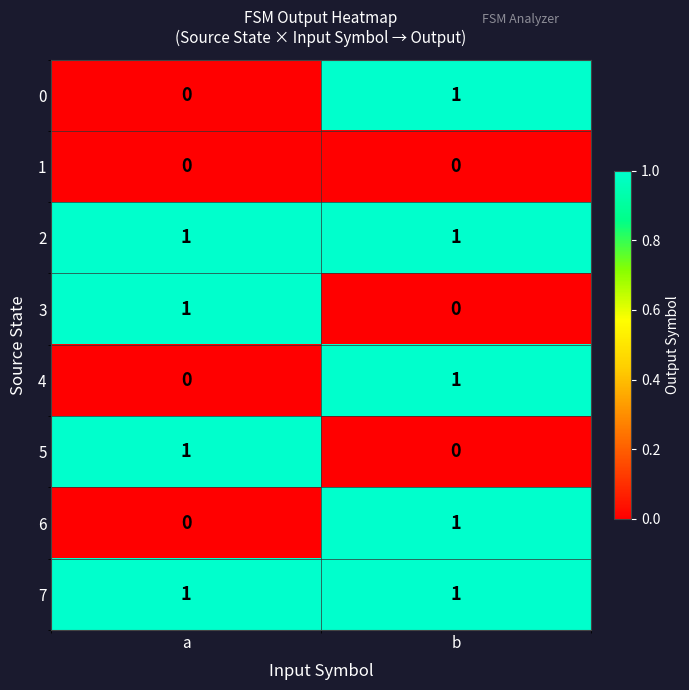

At which label does 3 reach its minimum?

b